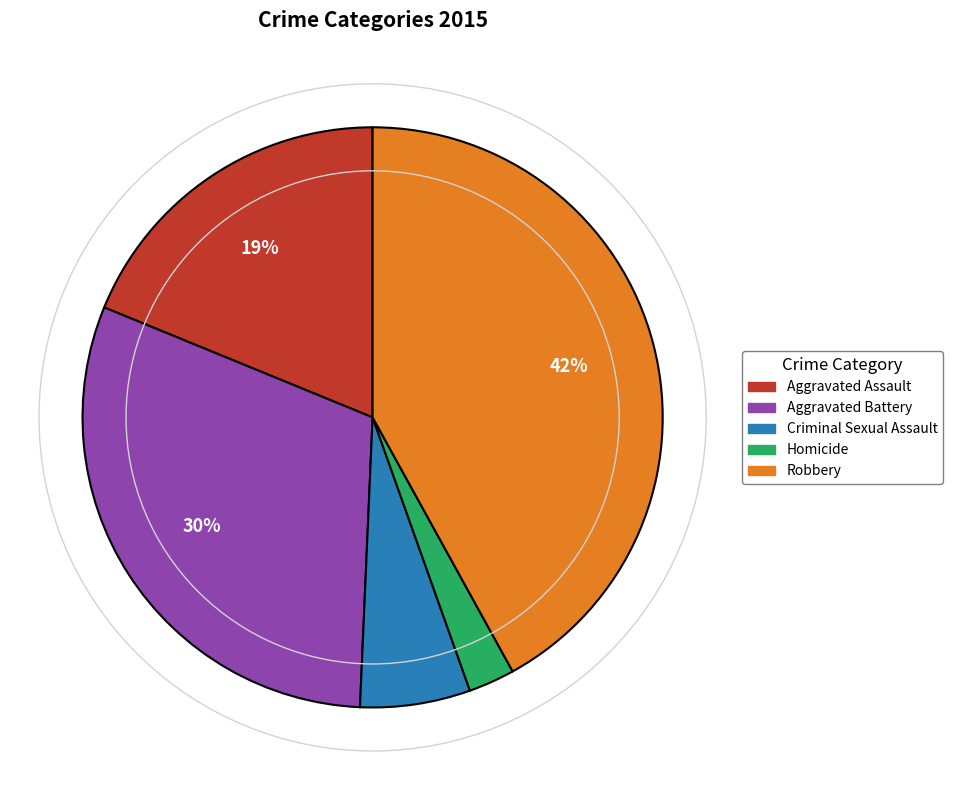

What is the smallest slice in the pie chart?

Homicide